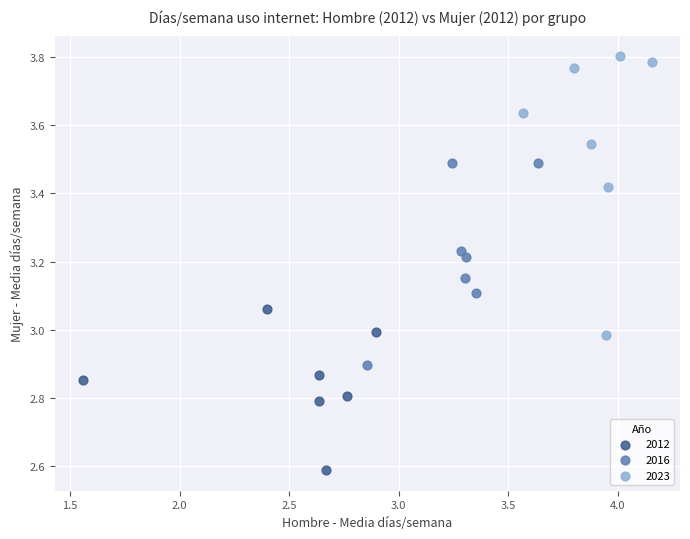

Which series has the largest Y range (max minus min)?

2023